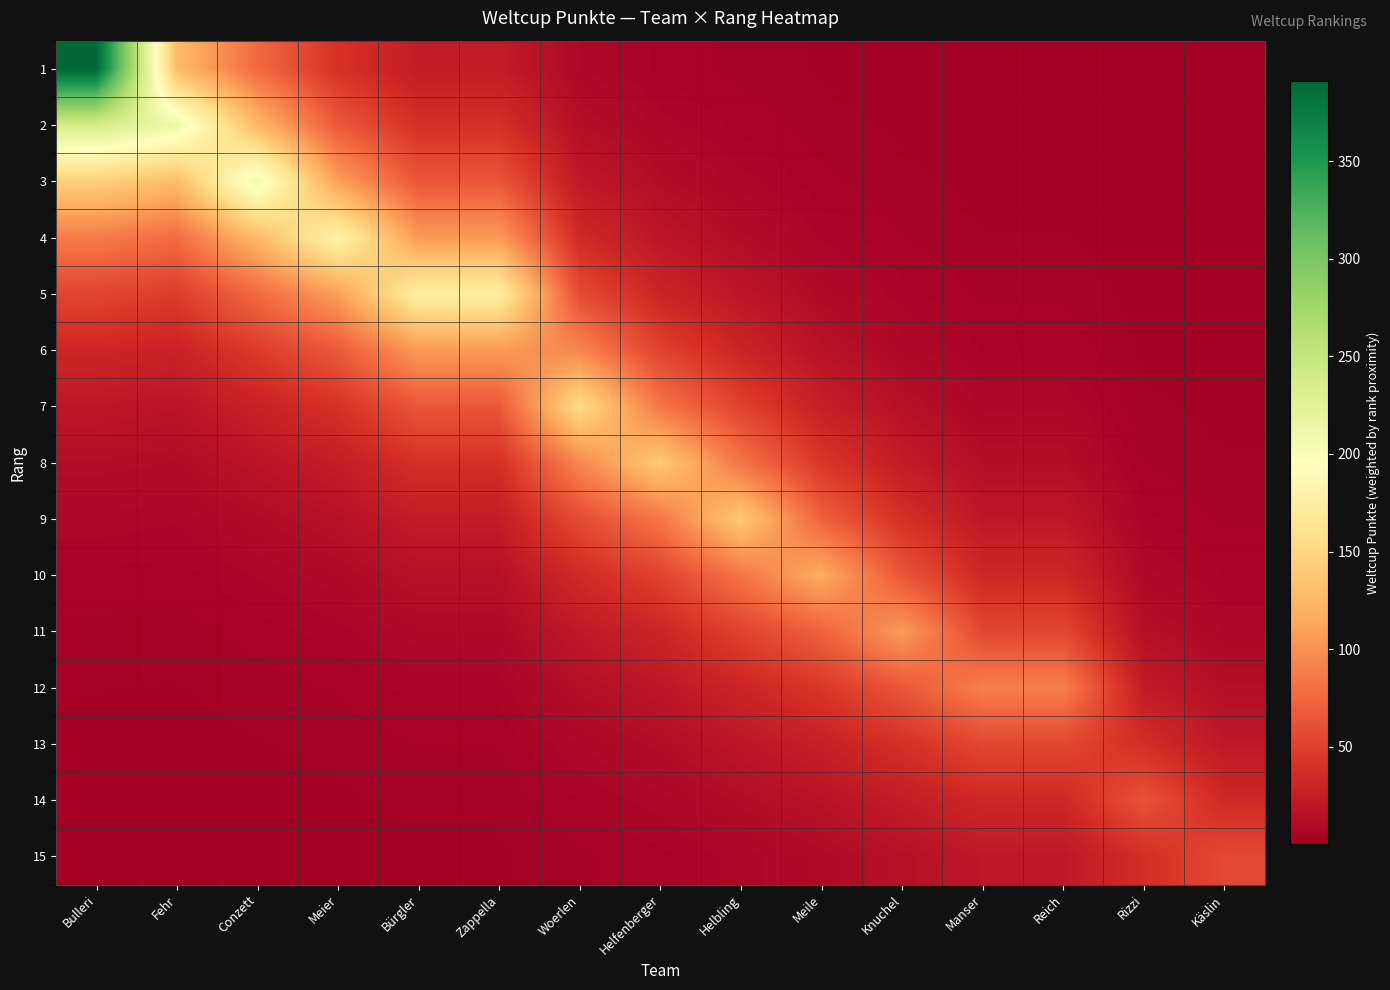

Reading right to left, what are all the values shown in this chart?

1: Käslin=0.1	Rizzi=0.1	Reich=0.4	Manser=0.4	Knuchel=0.7	Meile=1.3	Helbling=2.5	Helfenberger=4.2	Woerlen=7.7	Zappella=23.7	Bürgler=23.7	Meier=40.2	Conzett=76.5	Fehr=128.6	Bulleri=391.0
2: Käslin=0.1	Rizzi=0.2	Reich=0.6	Manser=0.6	Knuchel=1.2	Meile=2.2	Helbling=4.2	Helfenberger=6.9	Woerlen=12.7	Zappella=39.0	Bürgler=39.0	Meier=66.2	Conzett=126.2	Fehr=212.0	Bulleri=237.2
3: Käslin=0.1	Rizzi=0.3	Reich=1.0	Manser=1.0	Knuchel=1.9	Meile=3.6	Helbling=6.9	Helfenberger=11.4	Woerlen=21.0	Zappella=64.4	Bürgler=64.4	Meier=109.2	Conzett=208.0	Fehr=128.6	Bulleri=143.8
4: Käslin=0.2	Rizzi=0.4	Reich=1.6	Manser=1.6	Knuchel=3.2	Meile=5.9	Helbling=11.3	Helfenberger=18.8	Woerlen=34.6	Zappella=106.1	Bürgler=106.1	Meier=180.0	Conzett=126.2	Fehr=78.0	Bulleri=87.2
5: Käslin=0.4	Rizzi=0.7	Reich=2.7	Manser=2.7	Knuchel=5.3	Meile=9.7	Helbling=18.7	Helfenberger=31.0	Woerlen=57.0	Zappella=175.0	Bürgler=175.0	Meier=109.2	Conzett=76.5	Fehr=47.3	Bulleri=52.9
6: Käslin=0.6	Rizzi=1.1	Reich=4.5	Manser=4.5	Knuchel=8.7	Meile=16.0	Helbling=30.8	Helfenberger=51.1	Woerlen=94.0	Zappella=106.1	Bürgler=106.1	Meier=66.2	Conzett=46.4	Fehr=28.7	Bulleri=32.1
7: Käslin=1.0	Rizzi=1.9	Reich=7.4	Manser=7.4	Knuchel=14.3	Meile=26.3	Helbling=50.8	Helfenberger=84.3	Woerlen=155.0	Zappella=64.4	Bürgler=64.4	Meier=40.2	Conzett=28.1	Fehr=17.4	Bulleri=19.5
8: Käslin=1.7	Rizzi=3.1	Reich=12.2	Manser=12.2	Knuchel=23.7	Meile=43.4	Helbling=83.7	Helfenberger=139.0	Woerlen=94.0	Zappella=39.0	Bürgler=39.0	Meier=24.4	Conzett=17.1	Fehr=10.6	Bulleri=11.8
9: Käslin=2.8	Rizzi=5.1	Reich=20.1	Manser=20.1	Knuchel=39.0	Meile=71.6	Helbling=138.0	Helfenberger=84.3	Woerlen=57.0	Zappella=23.7	Bürgler=23.7	Meier=14.8	Conzett=10.4	Fehr=6.4	Bulleri=7.2
10: Käslin=4.6	Rizzi=8.4	Reich=33.1	Manser=33.1	Knuchel=64.3	Meile=118.0	Helbling=83.7	Helfenberger=51.1	Woerlen=34.6	Zappella=14.4	Bürgler=14.4	Meier=9.0	Conzett=6.3	Fehr=3.9	Bulleri=4.3
11: Käslin=7.6	Rizzi=13.8	Reich=54.6	Manser=54.6	Knuchel=106.0	Meile=71.6	Helbling=50.8	Helfenberger=31.0	Woerlen=21.0	Zappella=8.7	Bürgler=8.7	Meier=5.4	Conzett=3.8	Fehr=2.4	Bulleri=2.6
12: Käslin=12.5	Rizzi=22.8	Reich=90.0	Manser=90.0	Knuchel=64.3	Meile=43.4	Helbling=30.8	Helfenberger=18.8	Woerlen=12.7	Zappella=5.3	Bürgler=5.3	Meier=3.3	Conzett=2.3	Fehr=1.4	Bulleri=1.6
13: Käslin=20.6	Rizzi=37.6	Reich=54.6	Manser=54.6	Knuchel=39.0	Meile=26.3	Helbling=18.7	Helfenberger=11.4	Woerlen=7.7	Zappella=3.2	Bürgler=3.2	Meier=2.0	Conzett=1.4	Fehr=0.9	Bulleri=1.0
14: Käslin=34.0	Rizzi=62.0	Reich=33.1	Manser=33.1	Knuchel=23.7	Meile=16.0	Helbling=11.3	Helfenberger=6.9	Woerlen=4.7	Zappella=1.9	Bürgler=1.9	Meier=1.2	Conzett=0.9	Fehr=0.5	Bulleri=0.6
15: Käslin=56.0	Rizzi=37.6	Reich=20.1	Manser=20.1	Knuchel=14.3	Meile=9.7	Helbling=6.9	Helfenberger=4.2	Woerlen=2.8	Zappella=1.2	Bürgler=1.2	Meier=0.7	Conzett=0.5	Fehr=0.3	Bulleri=0.4